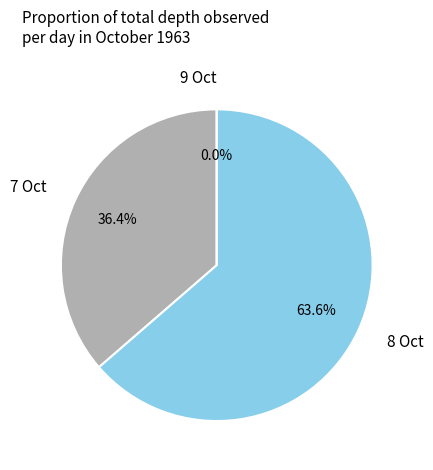

Is it true that 8 is 1% of the pie?

False